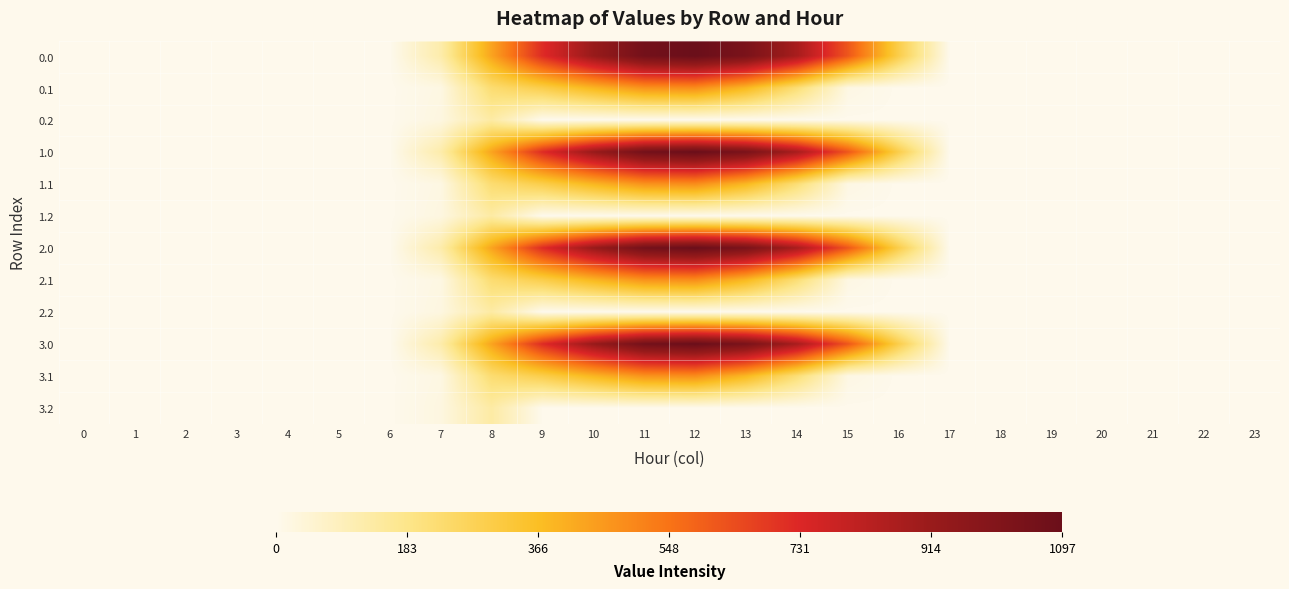

Count the number of data series in this chart.

12